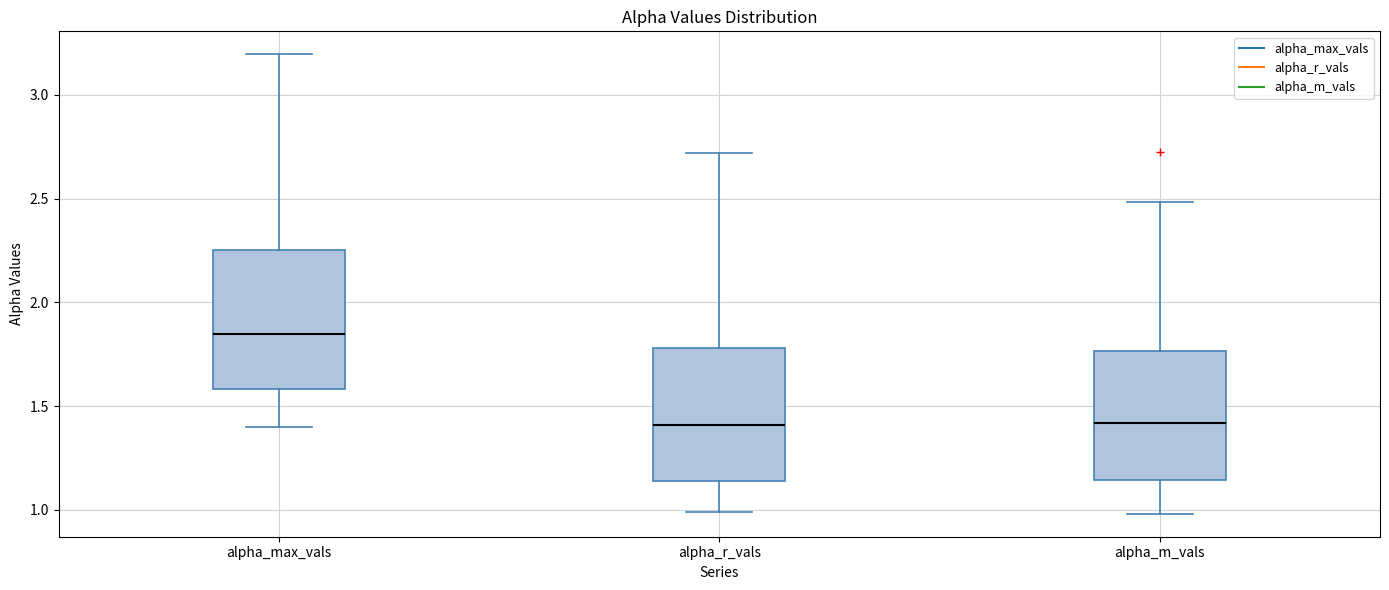

Where does the lower whisker of the box for alpha_m_vals end on the y-axis? The values are not printed on the chart, so give them approximately, as read against the axis.

1.00